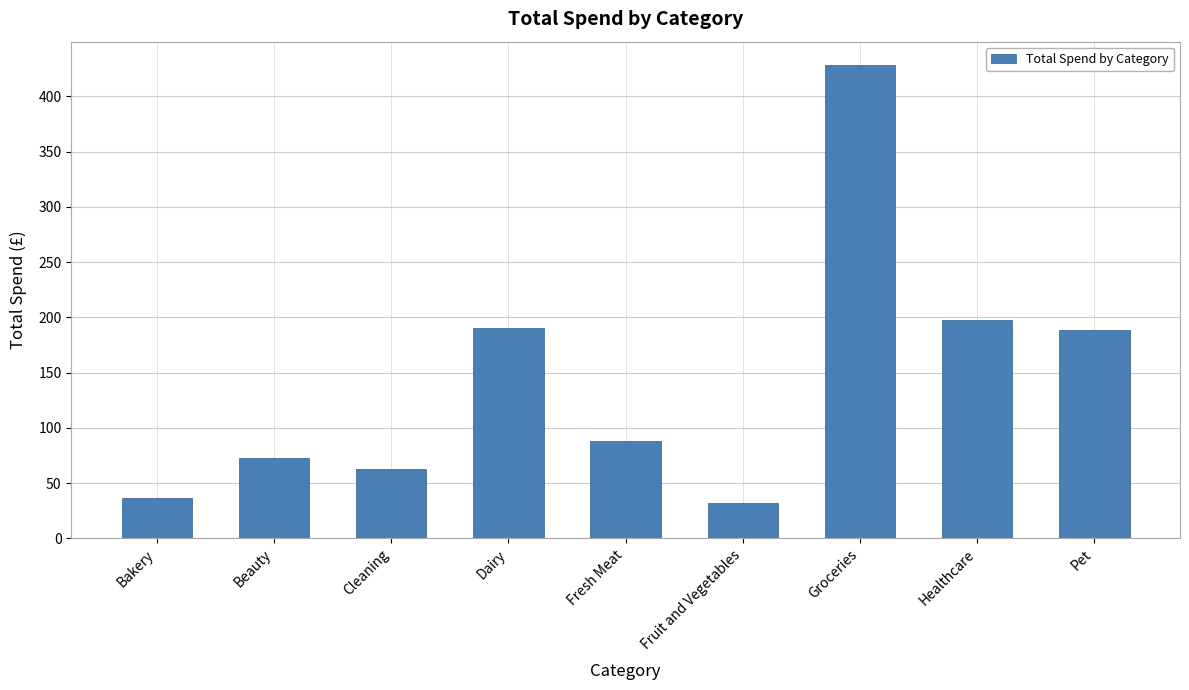

Which category has the highest value across all series?

Groceries